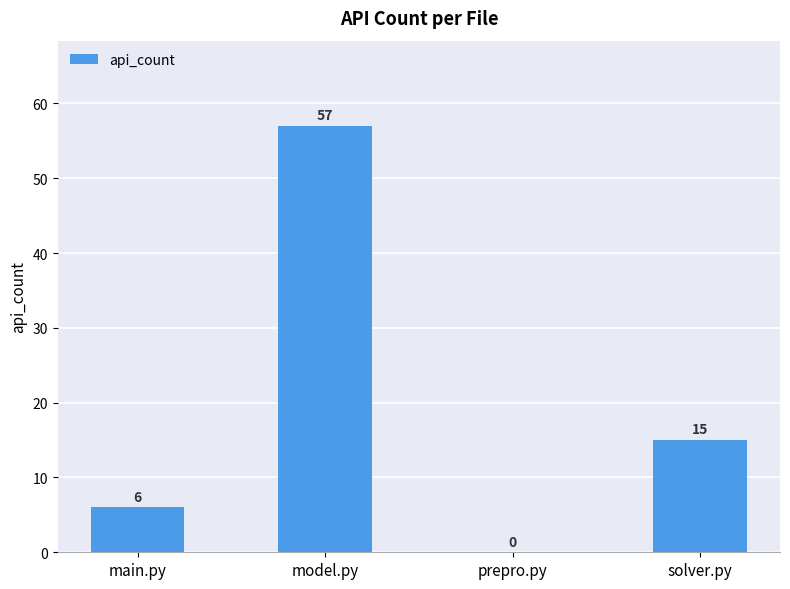

Approximately how many times larger is the value at solver.py compared to model.py?

0.3